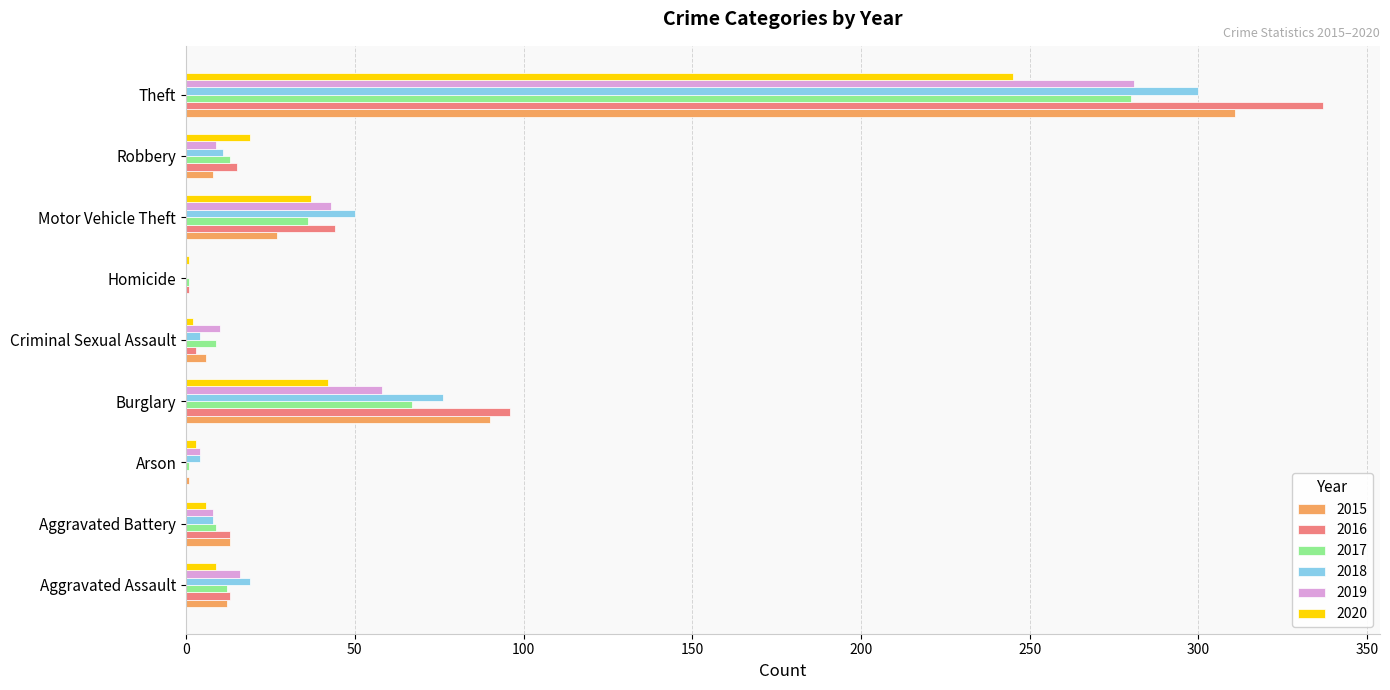

What is the approximate value of 2015 at Motor Vehicle Theft?

27